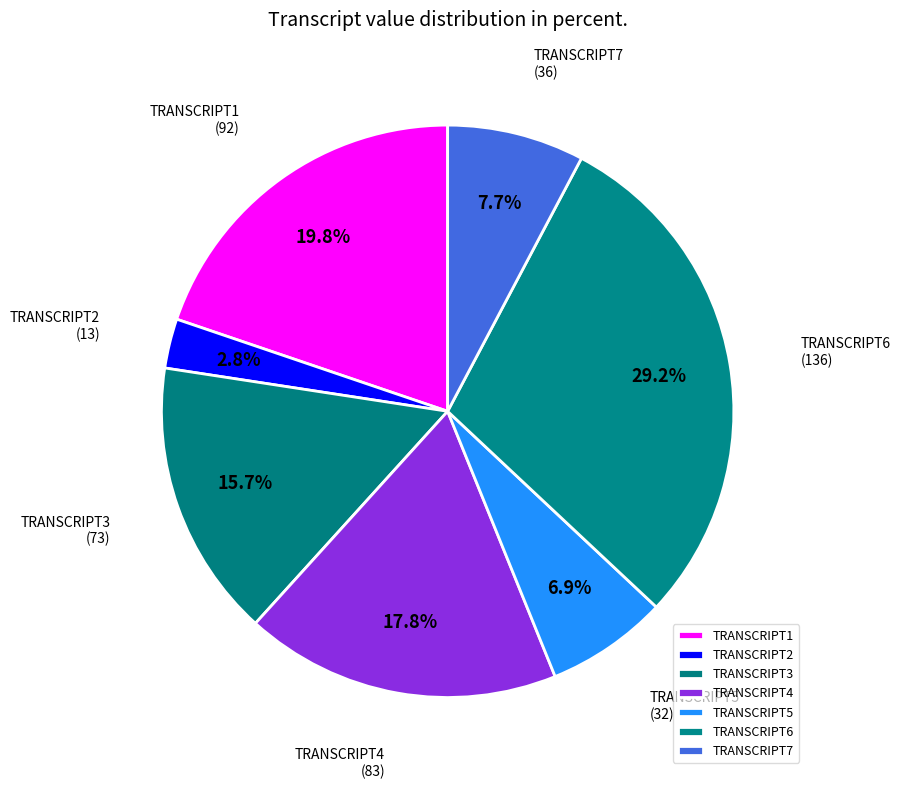

To the nearest percent, what portion does TRANSCRIPT6 represent?

29%